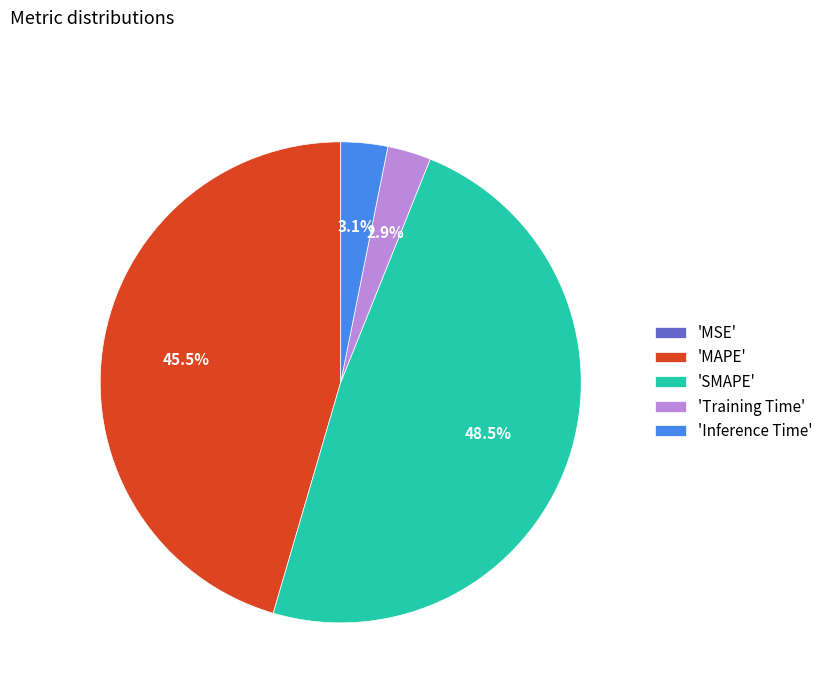

What percentage is NOT represented by 'MAPE'?

54.5%